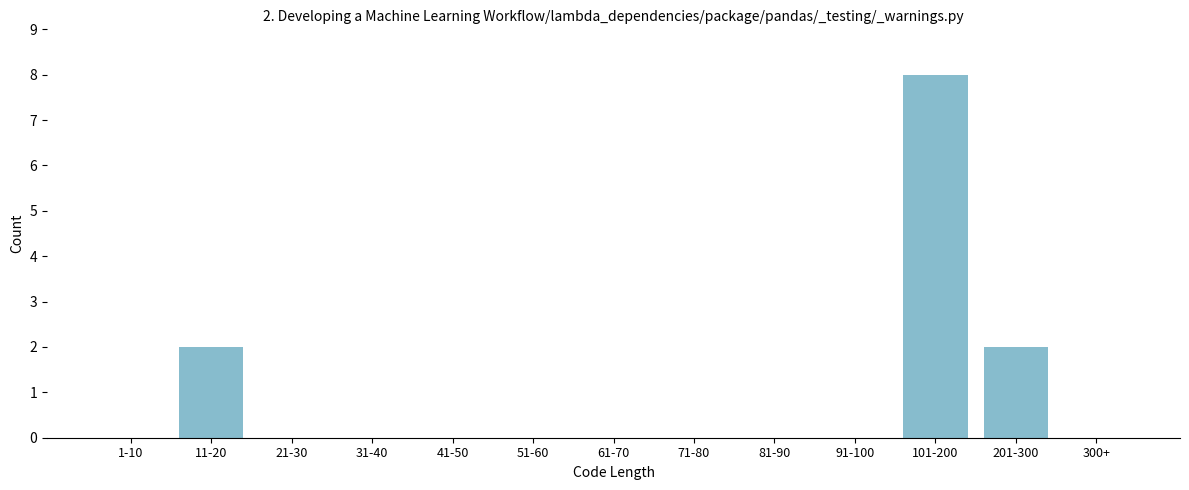

Reading left to right, transcribe all the data shown in this chart.

1-10=0	11-20=2	21-30=0	31-40=0	41-50=0	51-60=0	61-70=0	71-80=0	81-90=0	91-100=0	101-200=8	201-300=2	300+=0